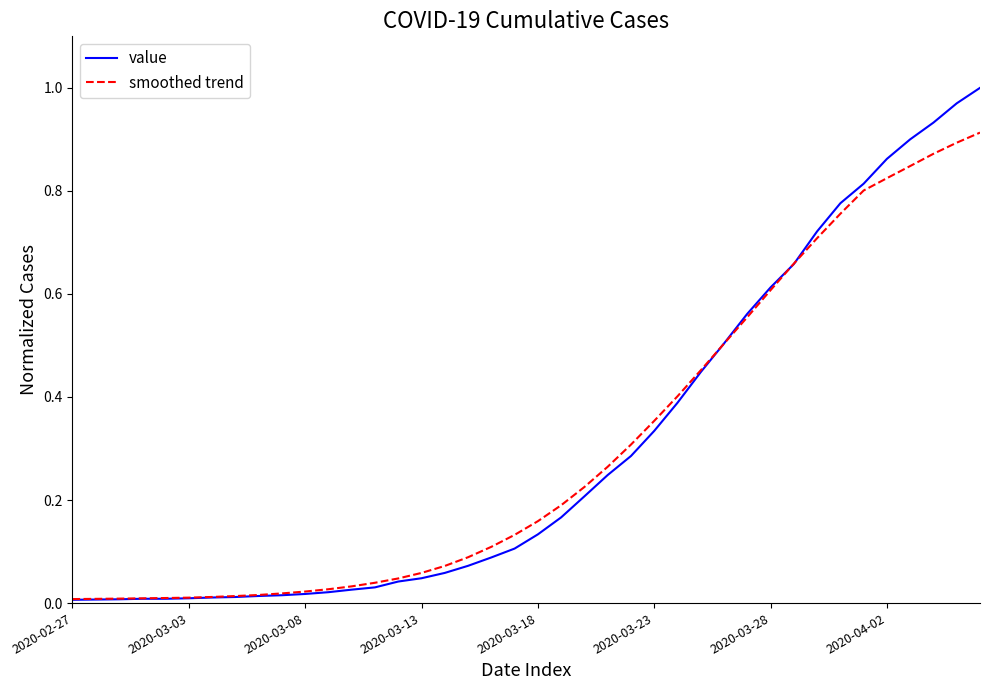

Rank the series by their maximum value, from lowest to highest.

smoothed trend, value